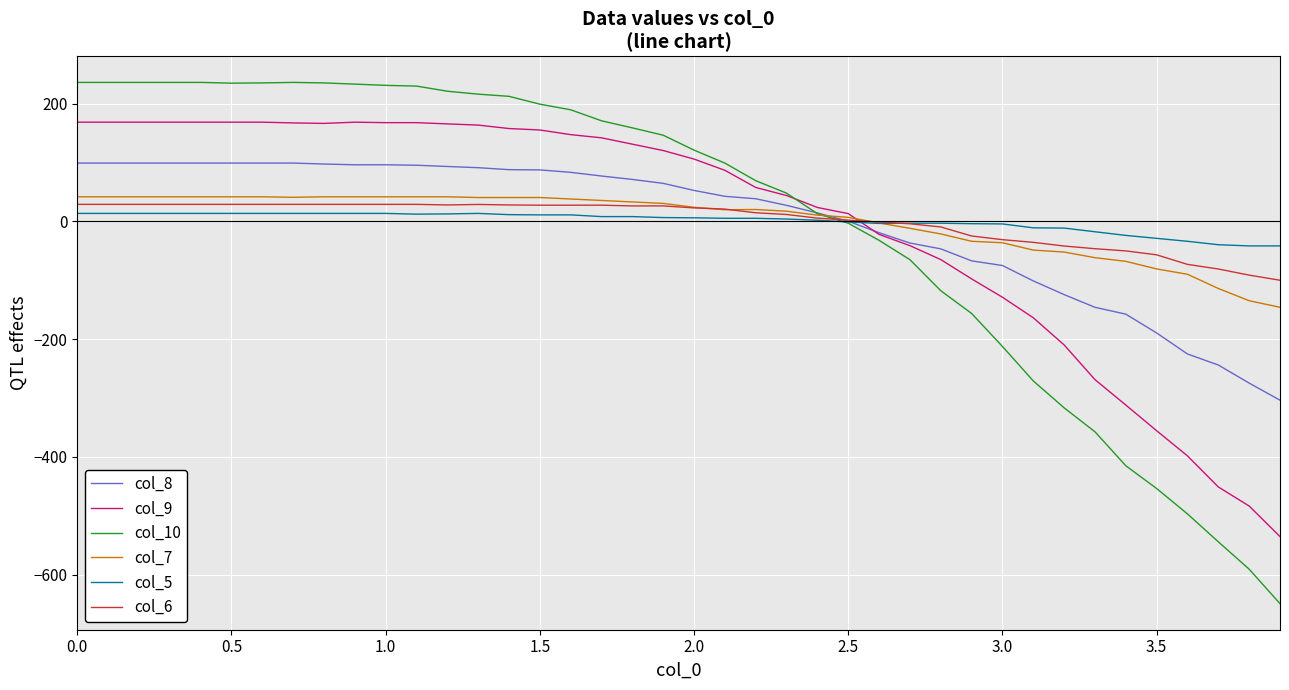

True or false: col_6 and col_9 intersect in this chart.

True